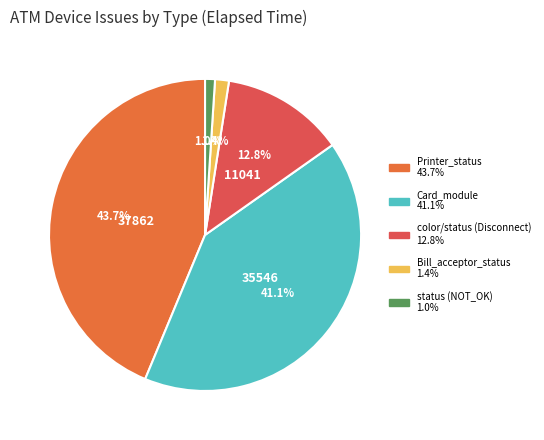

Count the number of slices in the pie.

5